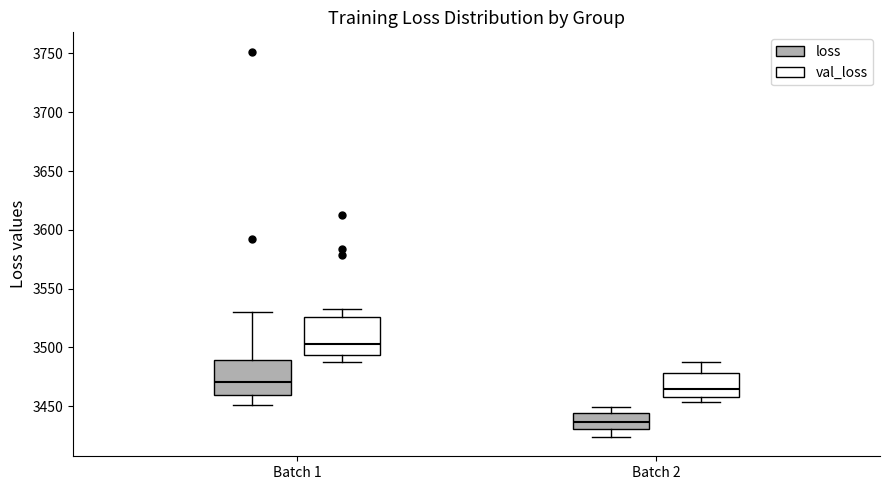

Where is the lower edge of the box for Batch 2 (loss) on the y-axis? The values are not printed on the chart, so give them approximately, as read against the axis.

3430